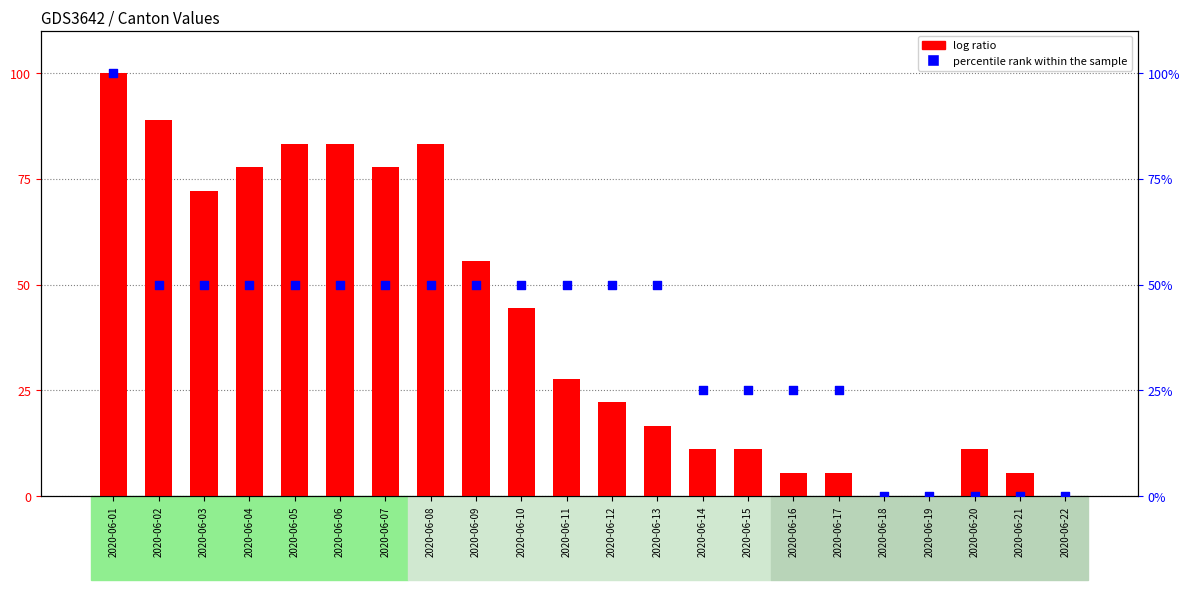

Which series reaches the minimum Y coordinate?

log ratio (CH)